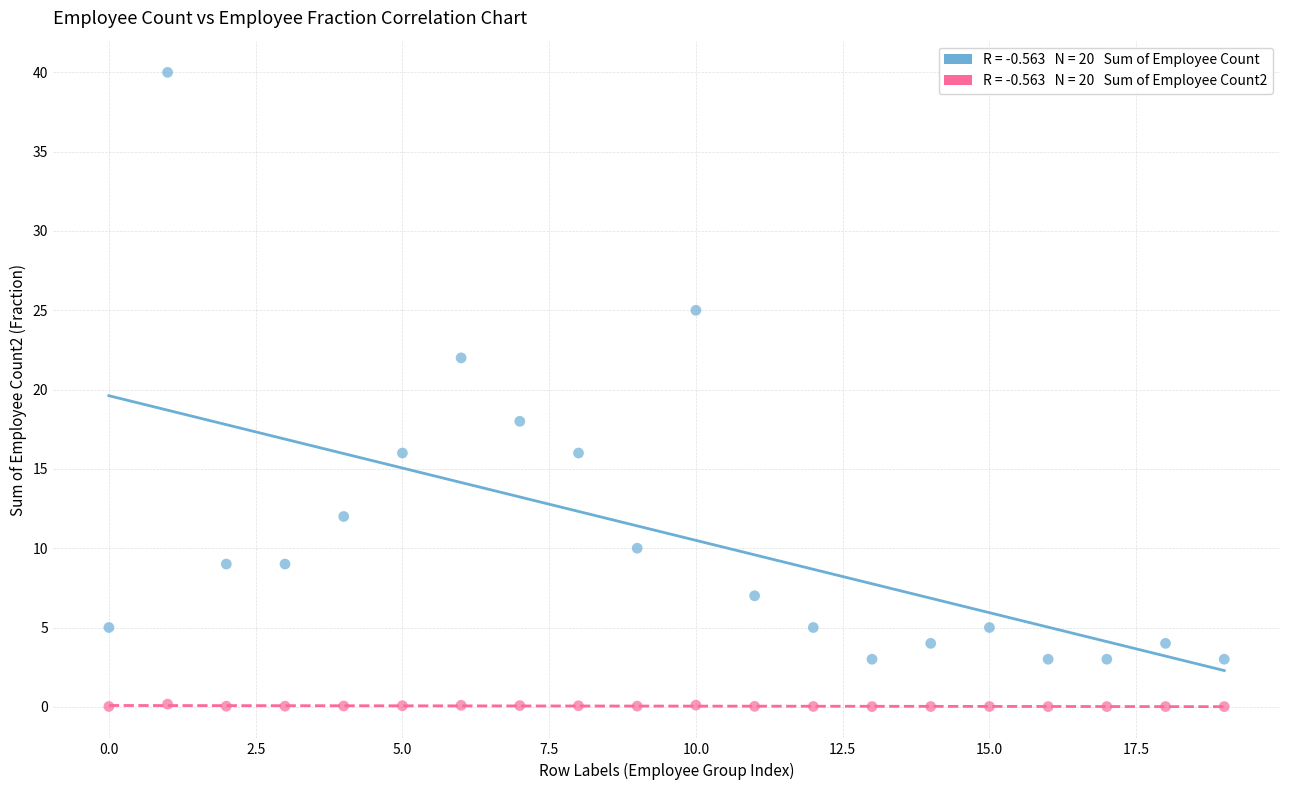

Across all data points, what is the range of Y values (max minus min)?

40.0